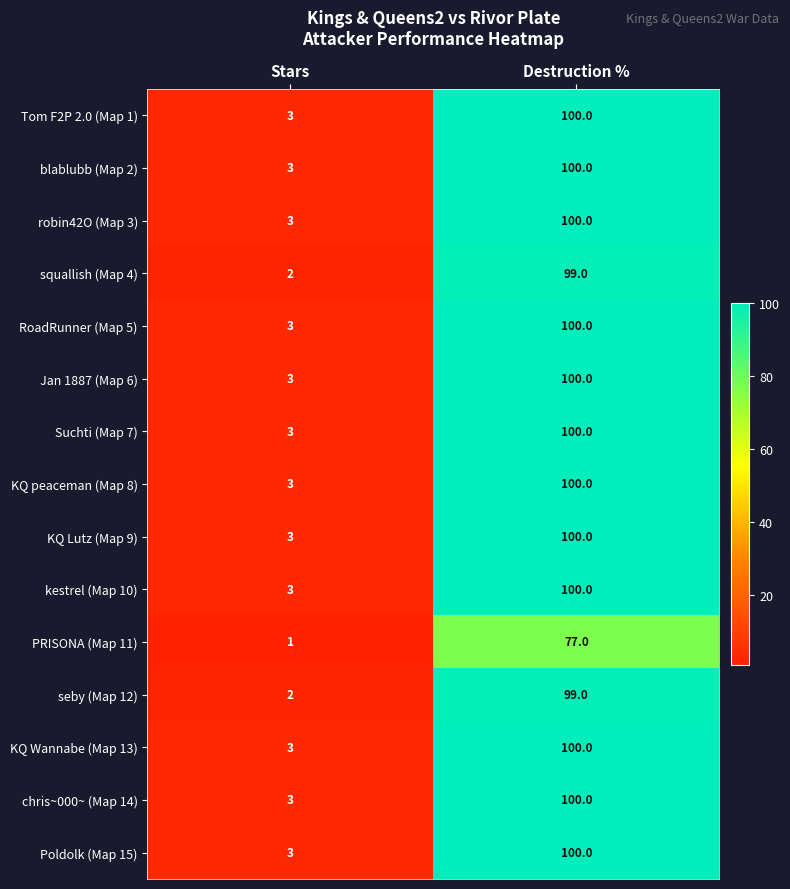

Reading right to left, what are all the values shown in this chart?

Tom F2P 2.0 (Map 1): Destruction %=100	Stars=3
blablubb (Map 2): Destruction %=100	Stars=3
robin42O (Map 3): Destruction %=100	Stars=3
squallish (Map 4): Destruction %=99	Stars=2
RoadRunner (Map 5): Destruction %=100	Stars=3
Jan 1887 (Map 6): Destruction %=100	Stars=3
Suchti (Map 7): Destruction %=100	Stars=3
KQ peaceman (Map 8): Destruction %=100	Stars=3
KQ Lutz (Map 9): Destruction %=100	Stars=3
kestrel (Map 10): Destruction %=100	Stars=3
PRISONA (Map 11): Destruction %=77	Stars=1
seby (Map 12): Destruction %=99	Stars=2
KQ Wannabe (Map 13): Destruction %=100	Stars=3
chris~000~ (Map 14): Destruction %=100	Stars=3
Poldolk (Map 15): Destruction %=100	Stars=3